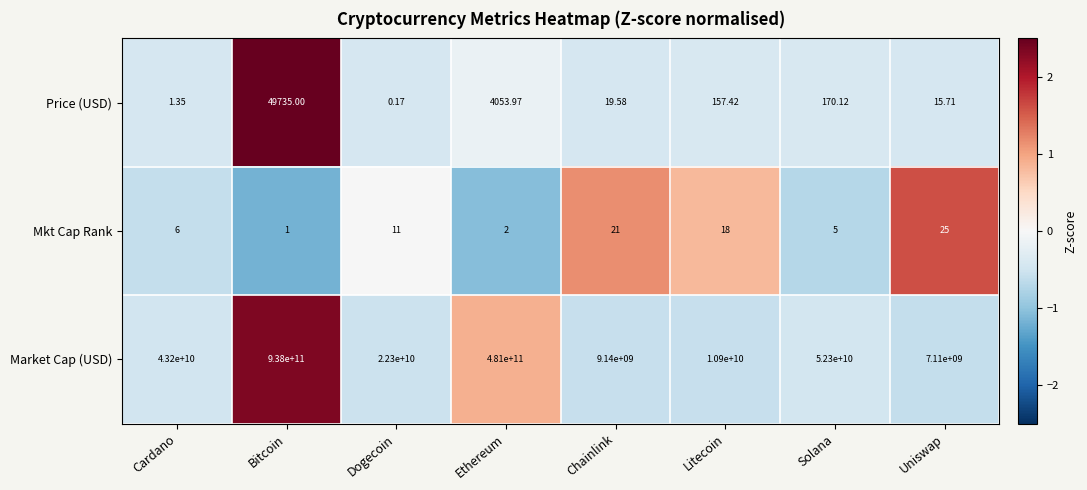

Which series has the widest spread of values?

Market Cap (USD)